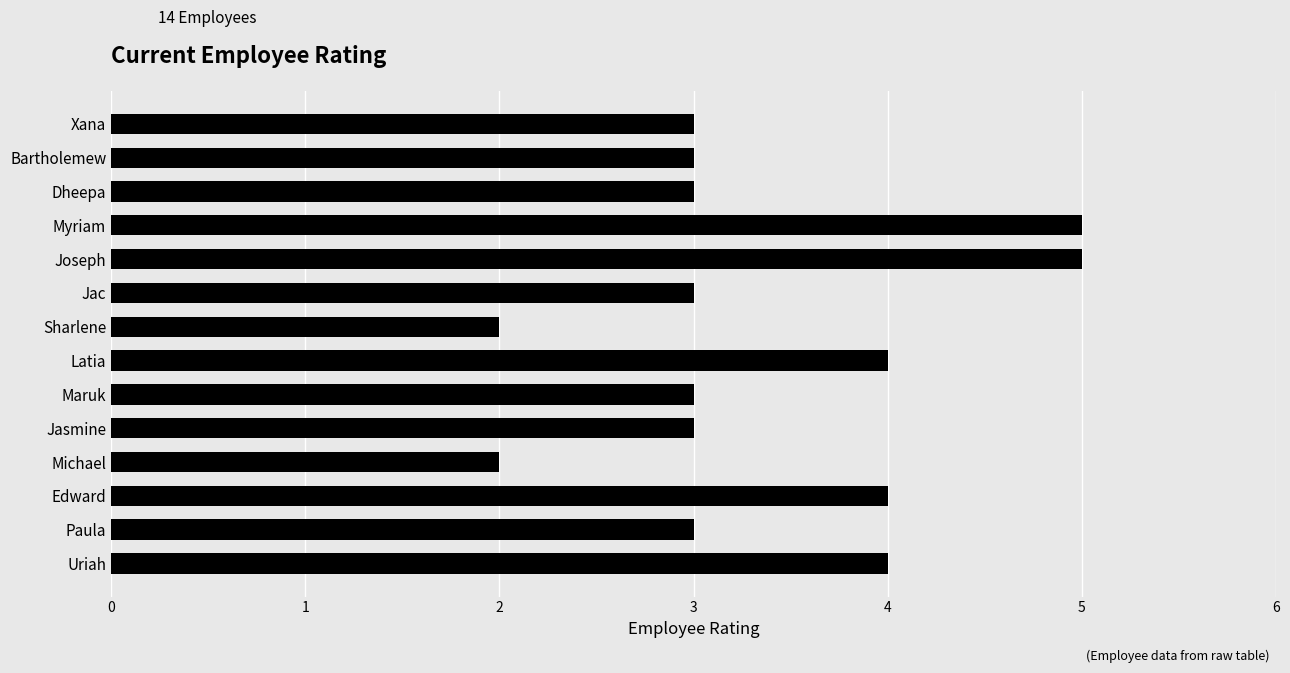

What is the maximum value shown in the chart?

5